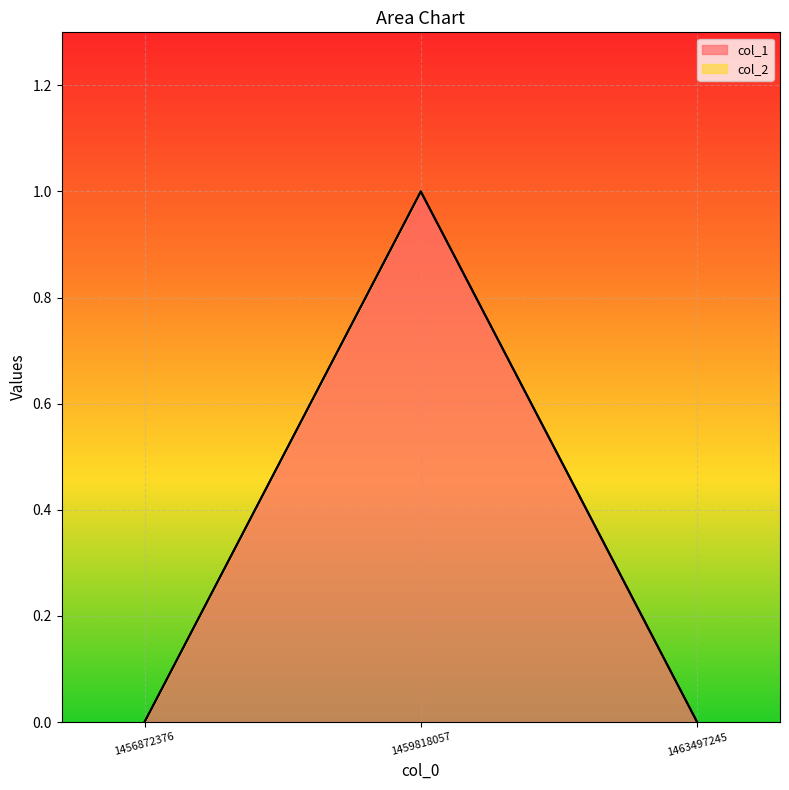

Reading left to right, list all the values displayed in this chart.

0	1	0